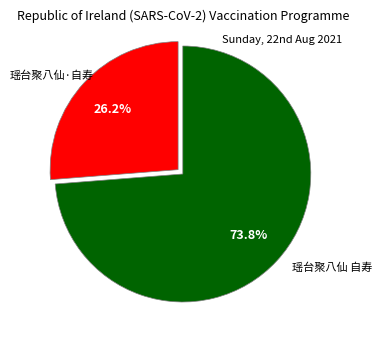

Count the number of slices in the pie.

2